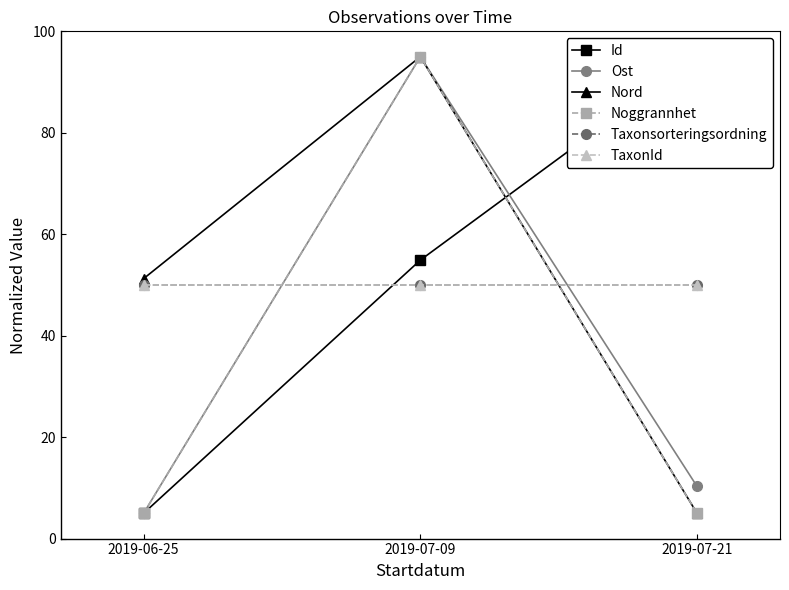

Which label corresponds to the smallest value in the chart?

2019-06-25